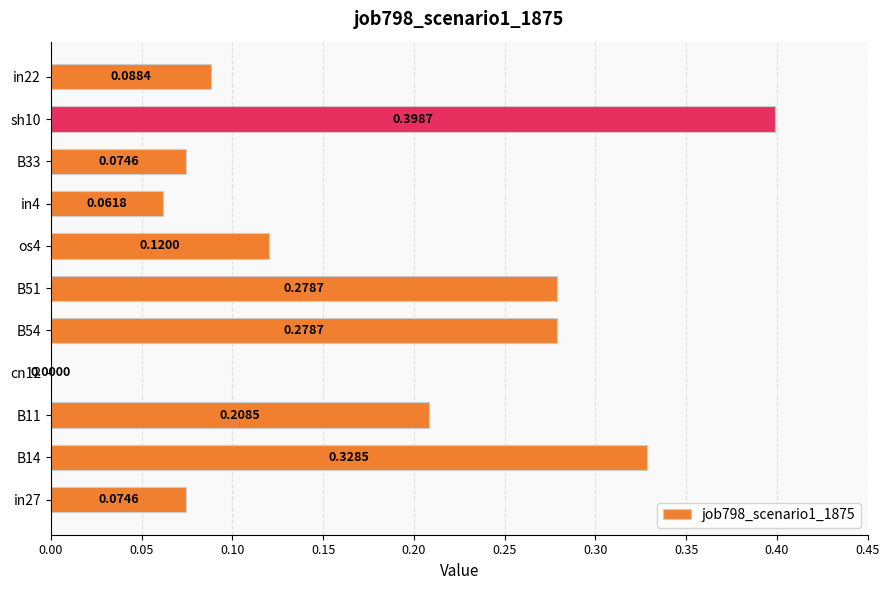

How many positive values are there?

10